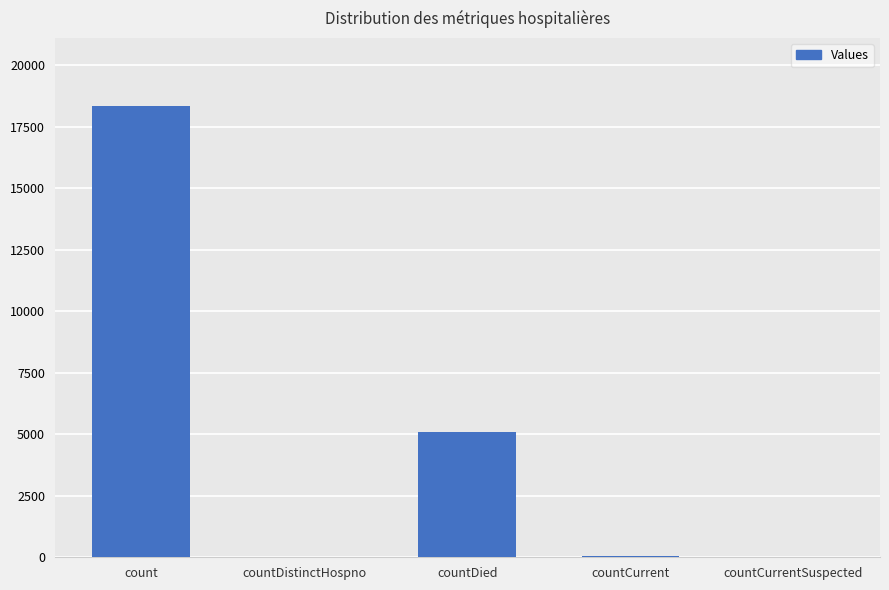

Which category has the highest value across all series?

count